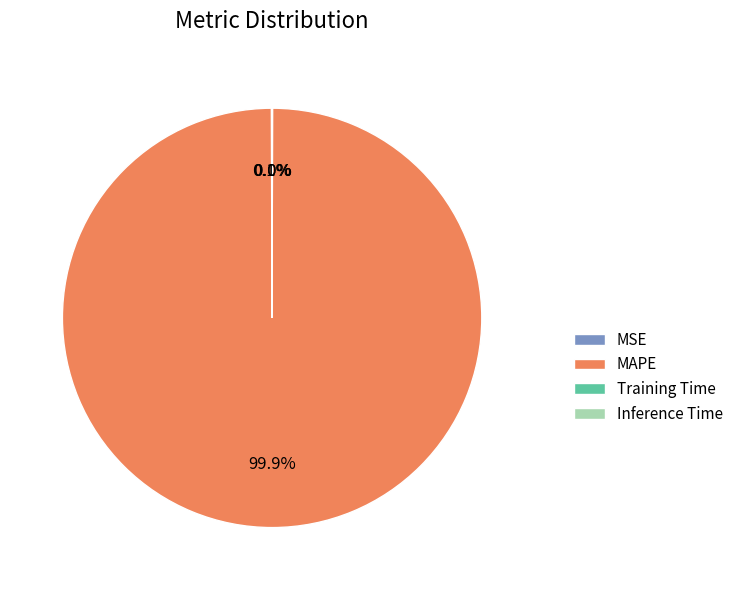

Which category has the biggest portion of the pie?

MAPE